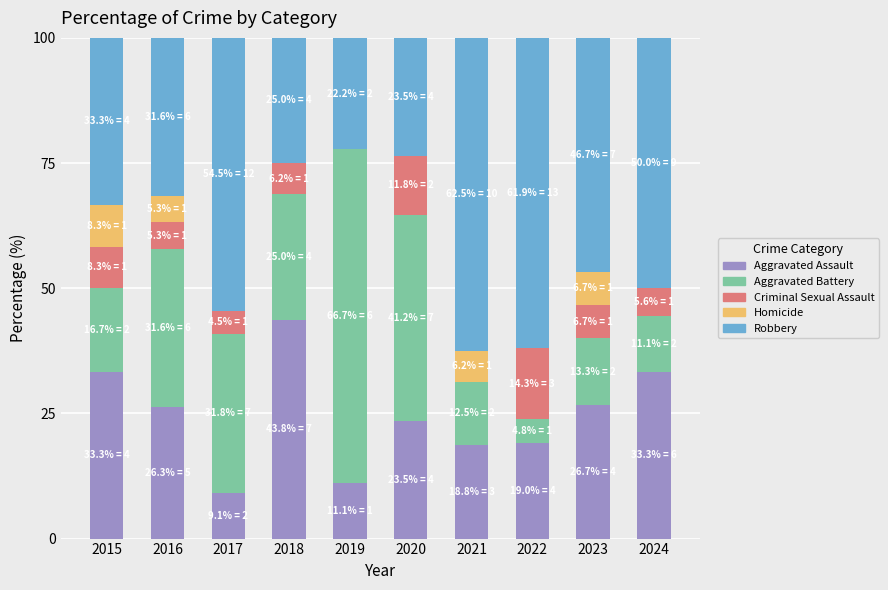

Which category has the highest value in the Aggravated Assault series?

2018